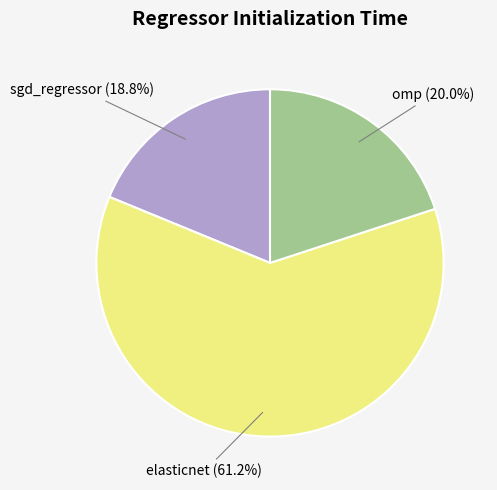

The sgd_regressor slice represents 19% of the pie. True or false?

True